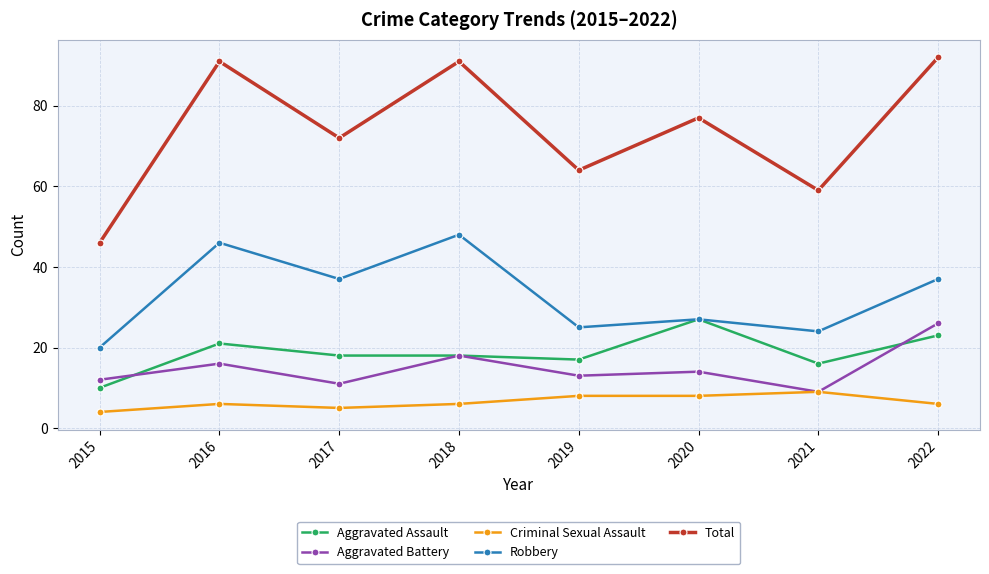

Does the chart have visible grid lines?

Yes